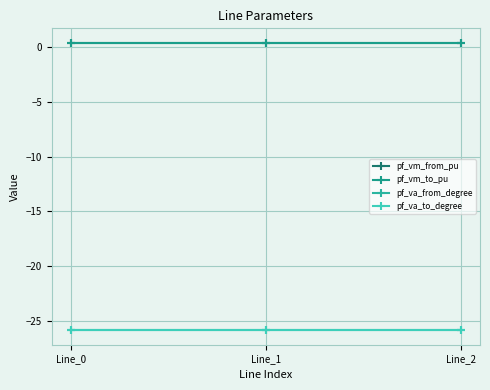

The value of pf_vm_from_pu at Line_0 is 0.2. True or false?

False